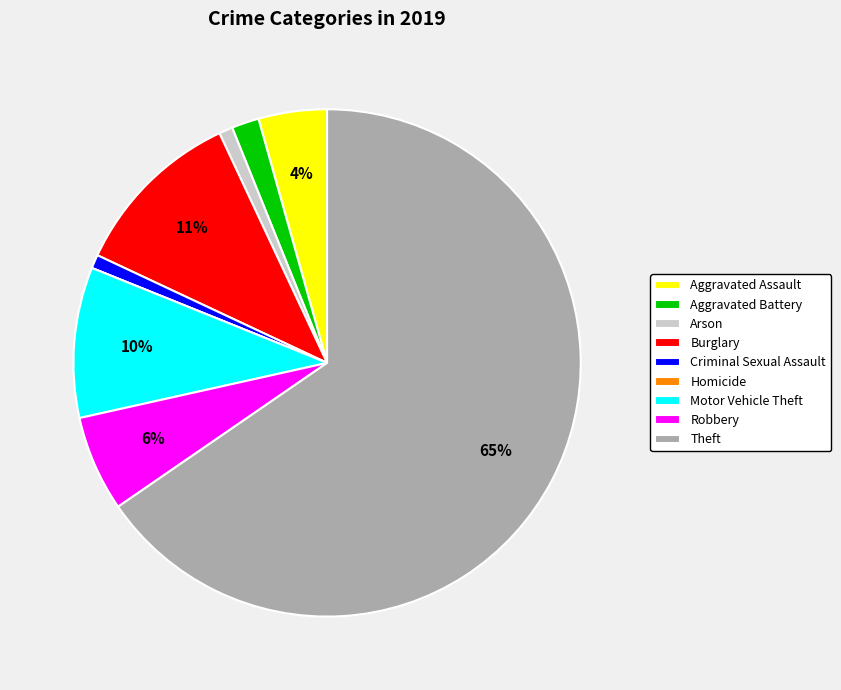

Which category has the biggest portion of the pie?

Theft